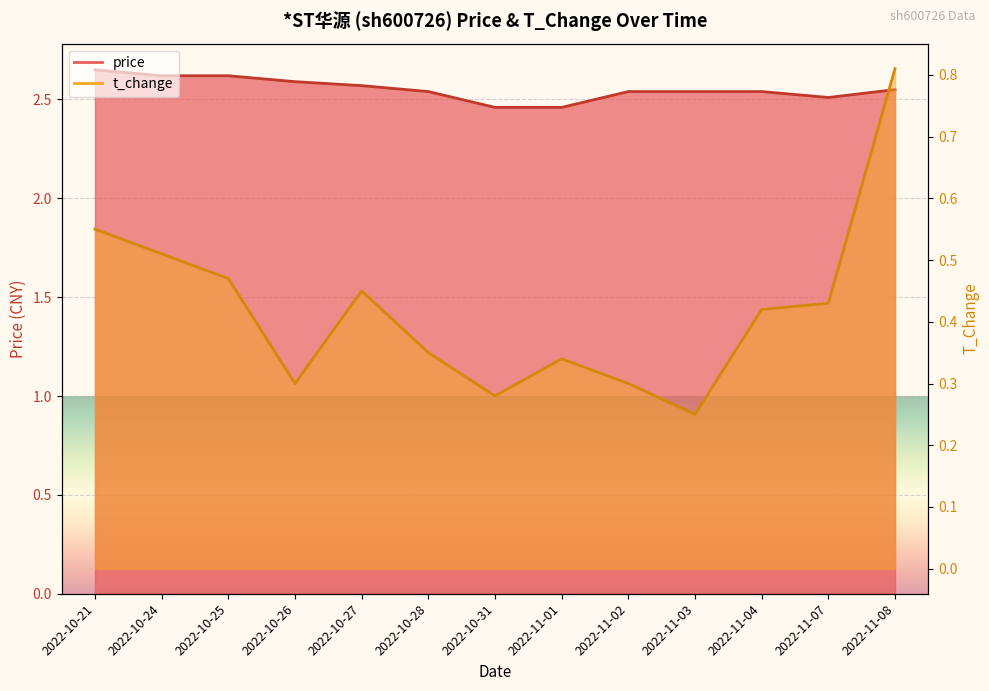

What is the label of the 10th point from the left?

2022-11-03